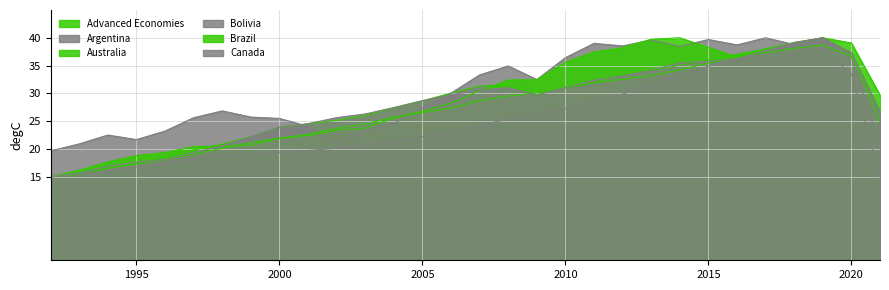

Rank the series at 2008 from highest to lowest value.

Argentina, Brazil, Advanced Economies, Canada, Australia, Bolivia